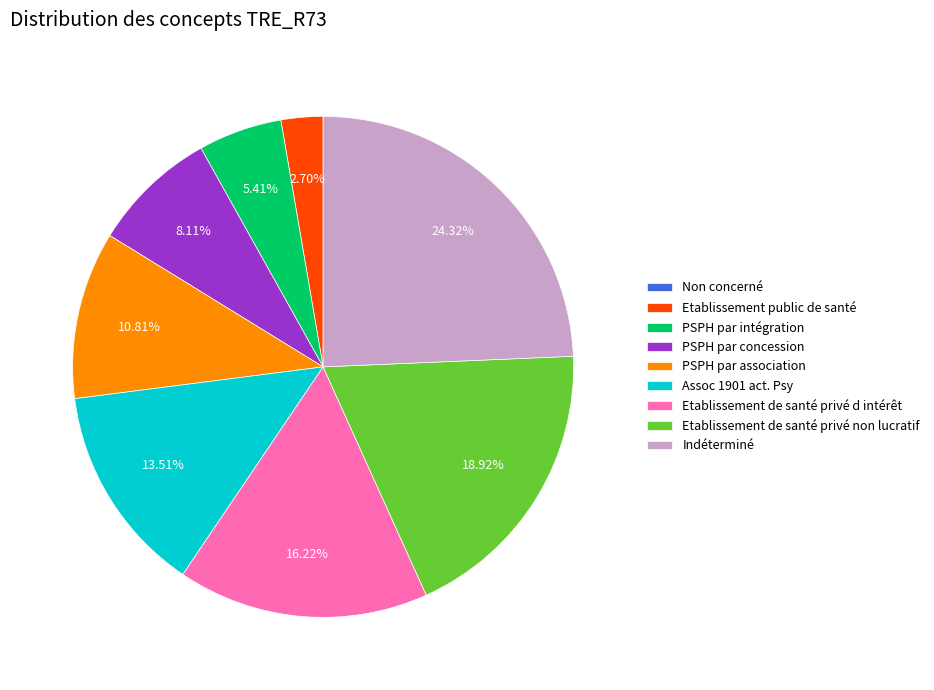

To the nearest percent, what is the difference between the Etablissement public de santé and Indéterminé slice percentages?

22%